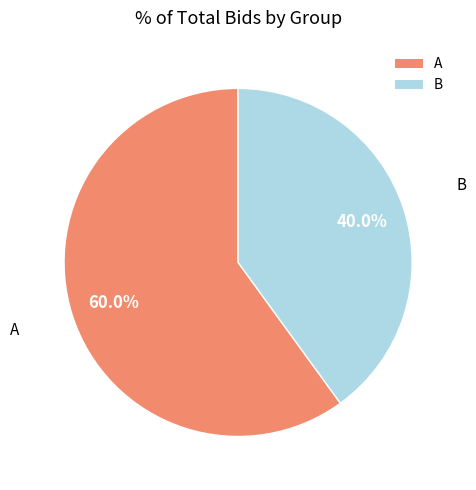

To the nearest percent, what portion does A represent?

60%